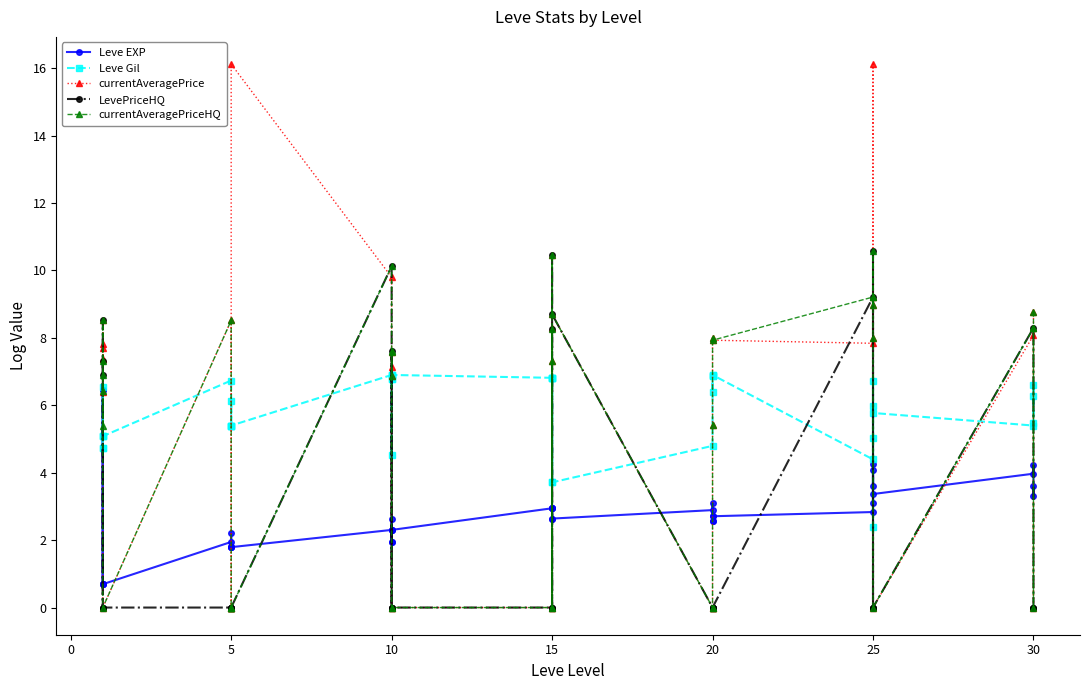

Which series has the largest total across all categories?

Leve Gil